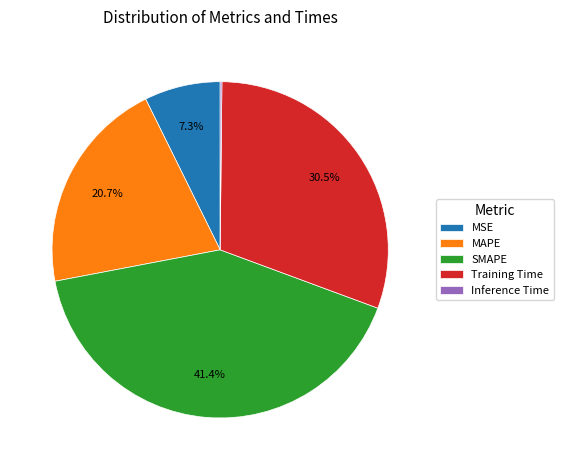

The MAPE slice represents 28% of the pie. True or false?

False